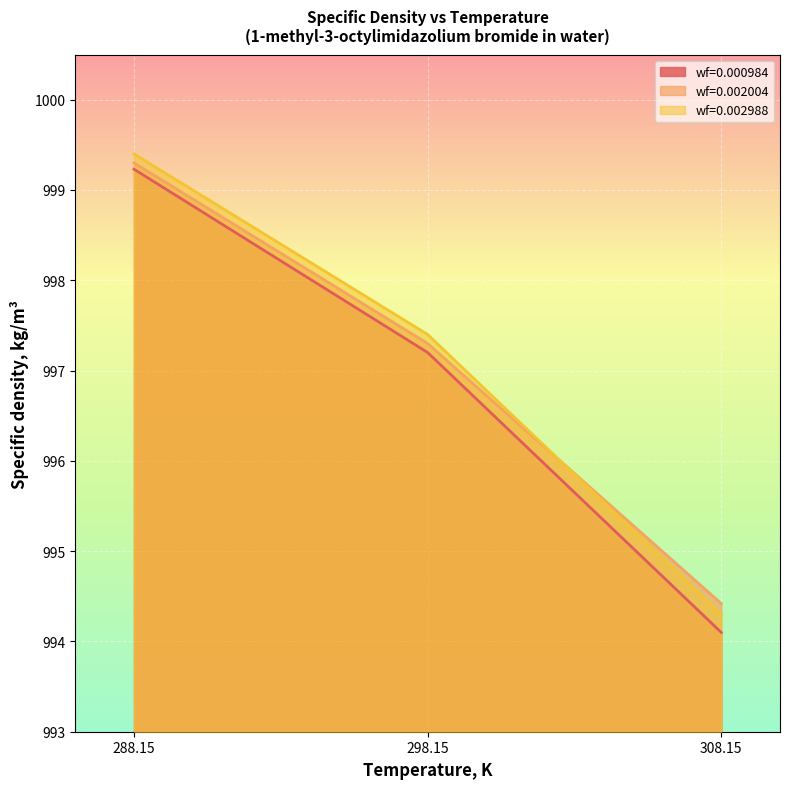

List the labels in order of wf=0.002004 value, largest first.

288.15, 298.15, 308.15